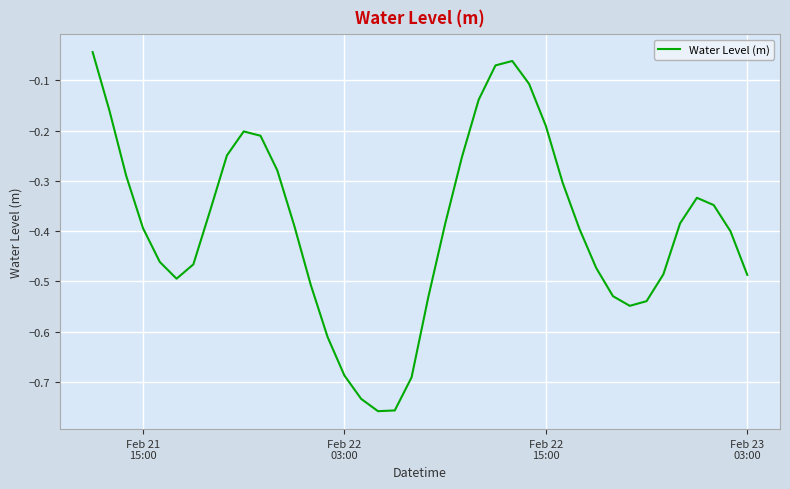

What is the difference between the maximum and minimum values?

0.7